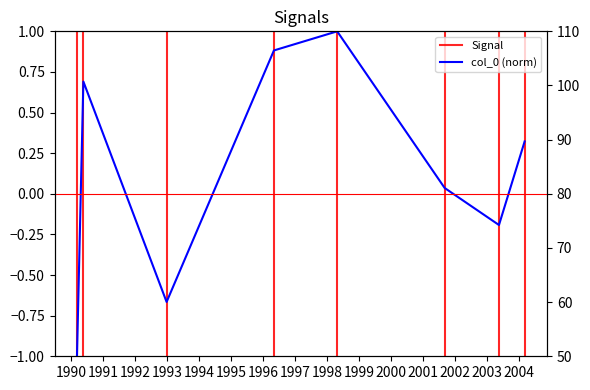

In col_0, how many points are lower than both neighbors (excluding endpoints)?

2